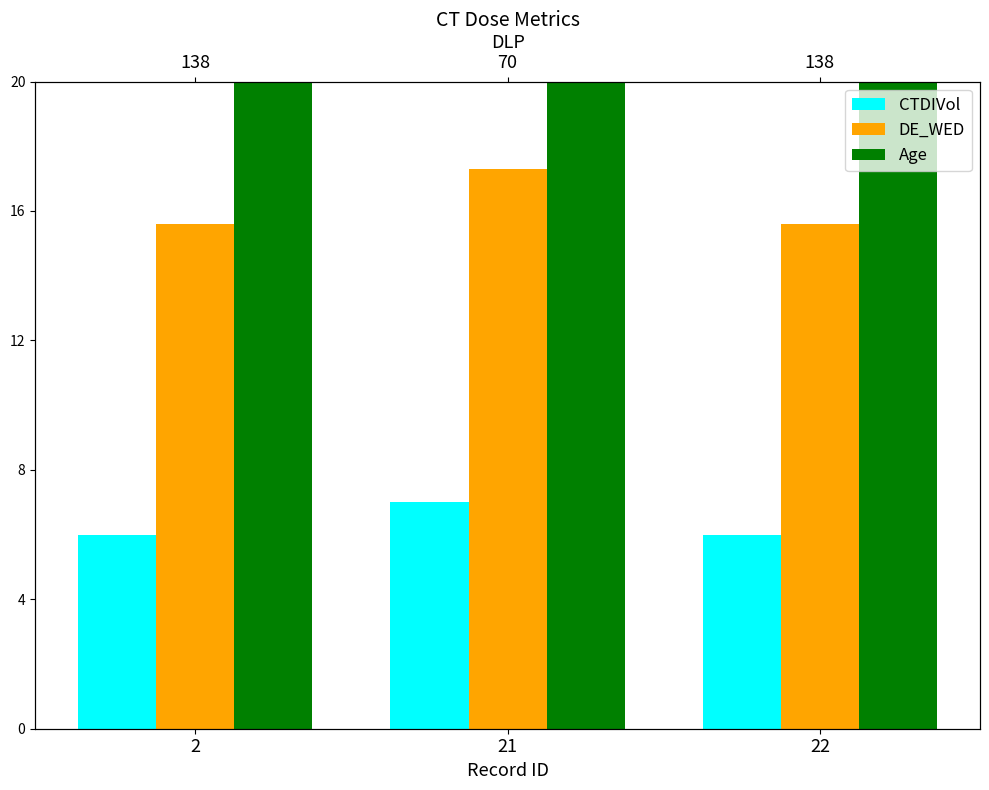

Count the DE_WED values in the range 15 to 17.

2